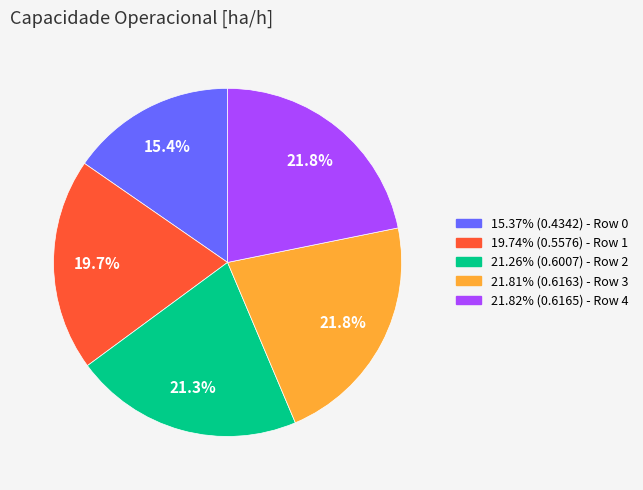

Is there a majority slice in this chart?

No